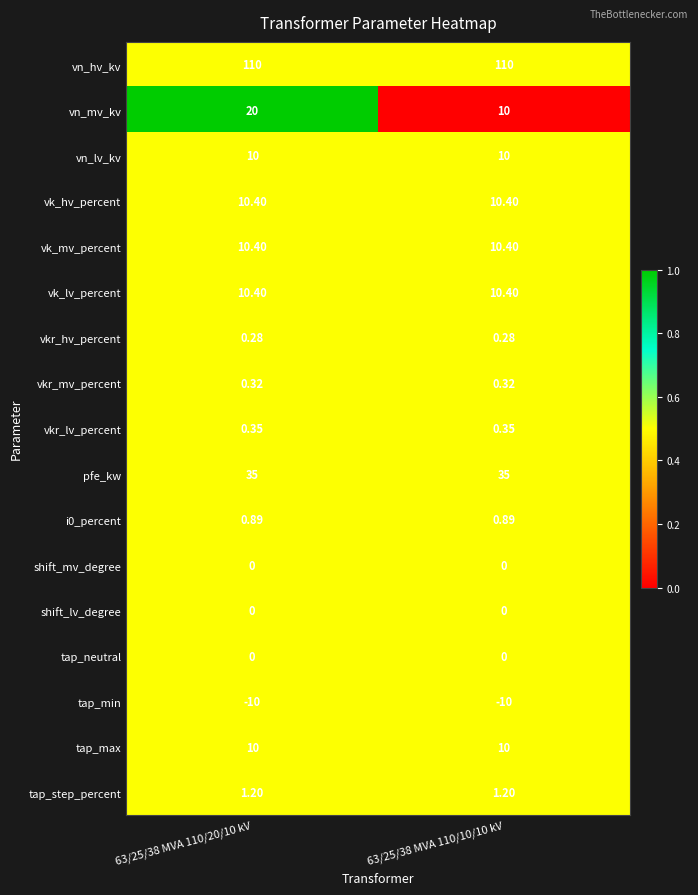

Which series changed the most between 63/25/38 MVA 110/20/10 kV and 63/25/38 MVA 110/10/10 kV?

vn_mv_kv